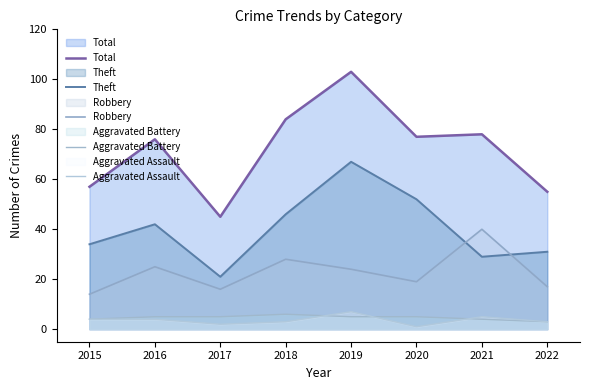

At 2018, list the series in order from smallest to largest.

Aggravated Assault, Aggravated Battery, Robbery, Theft, Total